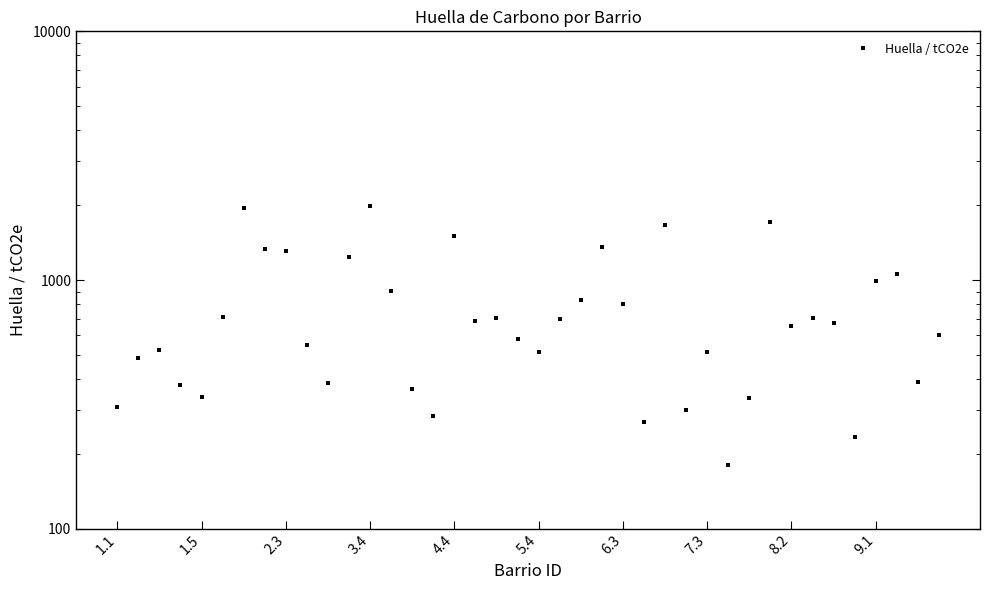

Count the number of data series in this chart.

1